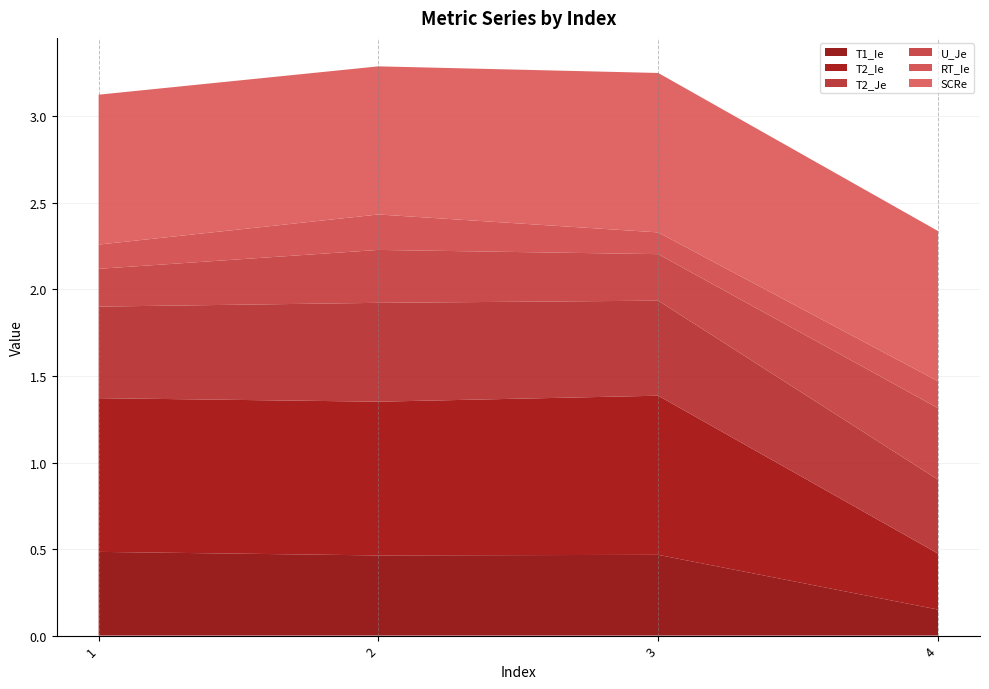

Reading left to right, what are all the values shown in this chart?

T1_Ie: 1=0.5	2=0.5	3=0.5	4=0.2
T2_Ie: 1=0.9	2=0.9	3=0.9	4=0.3
T2_Je: 1=0.5	2=0.6	3=0.5	4=0.4
U_Je: 1=0.2	2=0.3	3=0.3	4=0.4
RT_Ie: 1=0.1	2=0.2	3=0.1	4=0.2
SCRe: 1=0.9	2=0.9	3=0.9	4=0.9